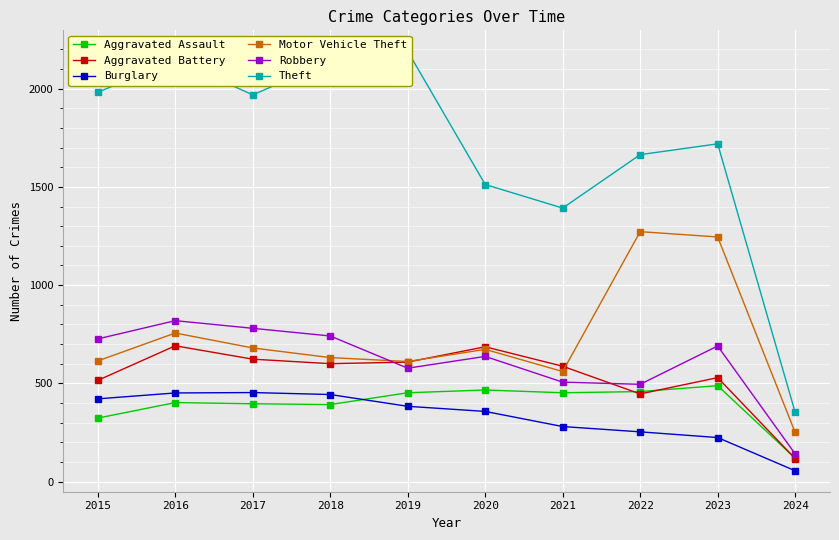

How many data points in Robbery are above 690?

4